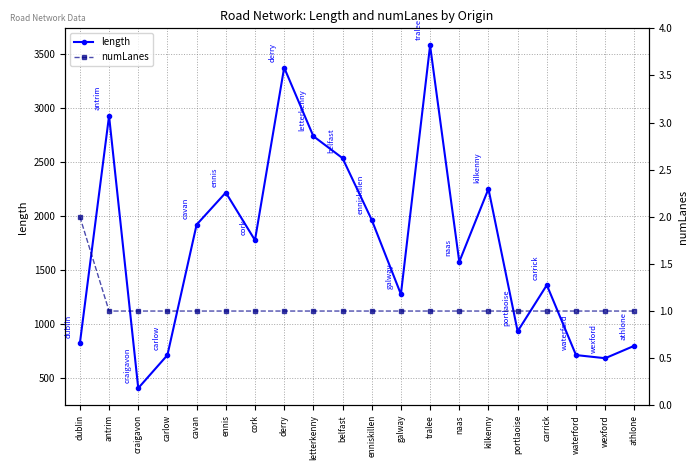

At how many categories does at least one series exceed 566?

19